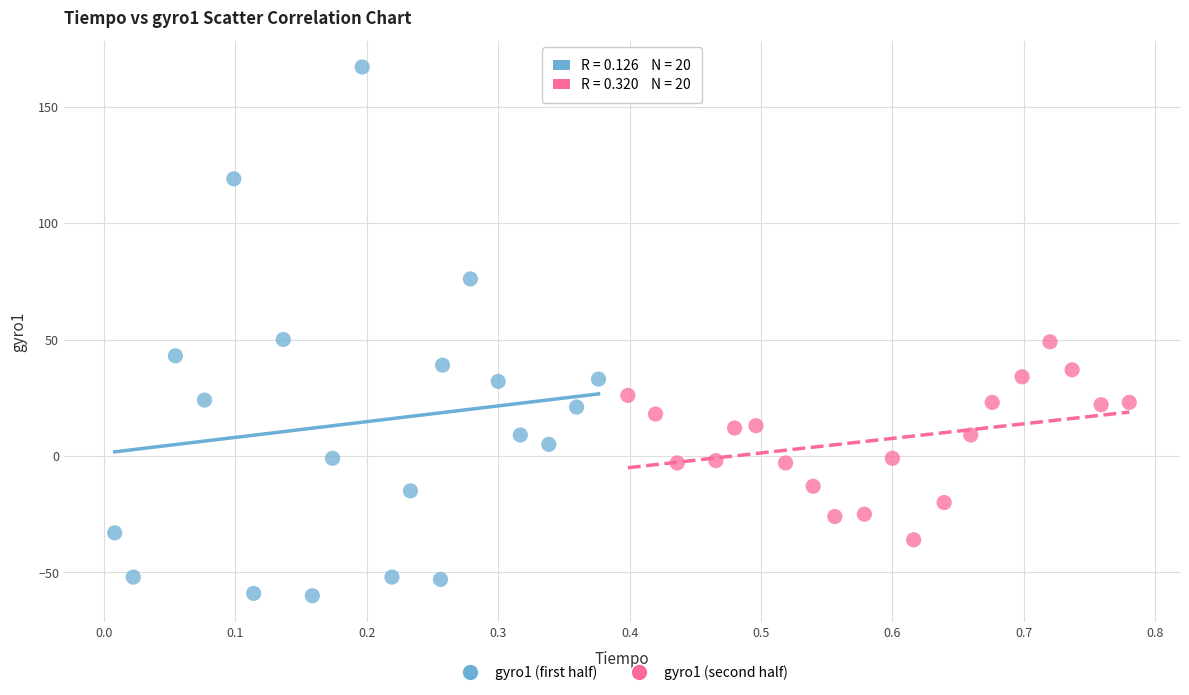

Which series has the widest spread of Y values?

gyro1 (first half)